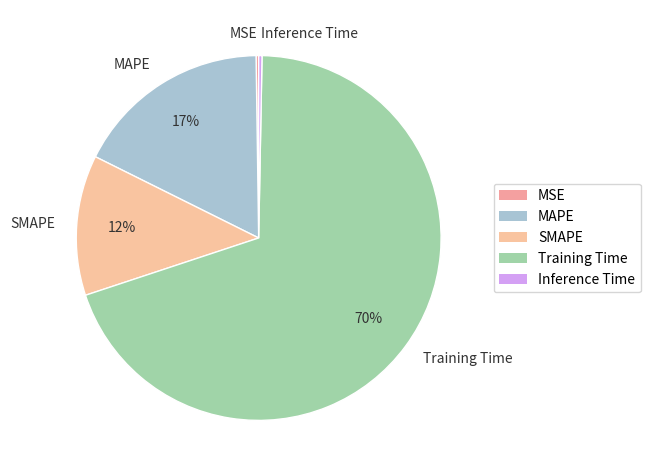

Which slice is the largest?

Training Time